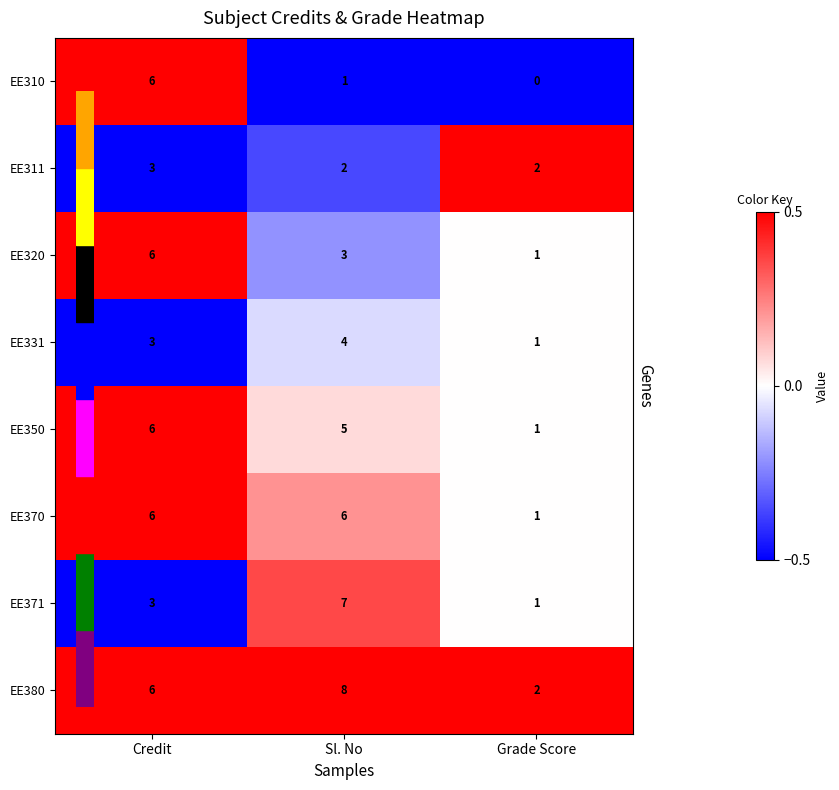

Count the EE311 values in the range 2 to 3.

3